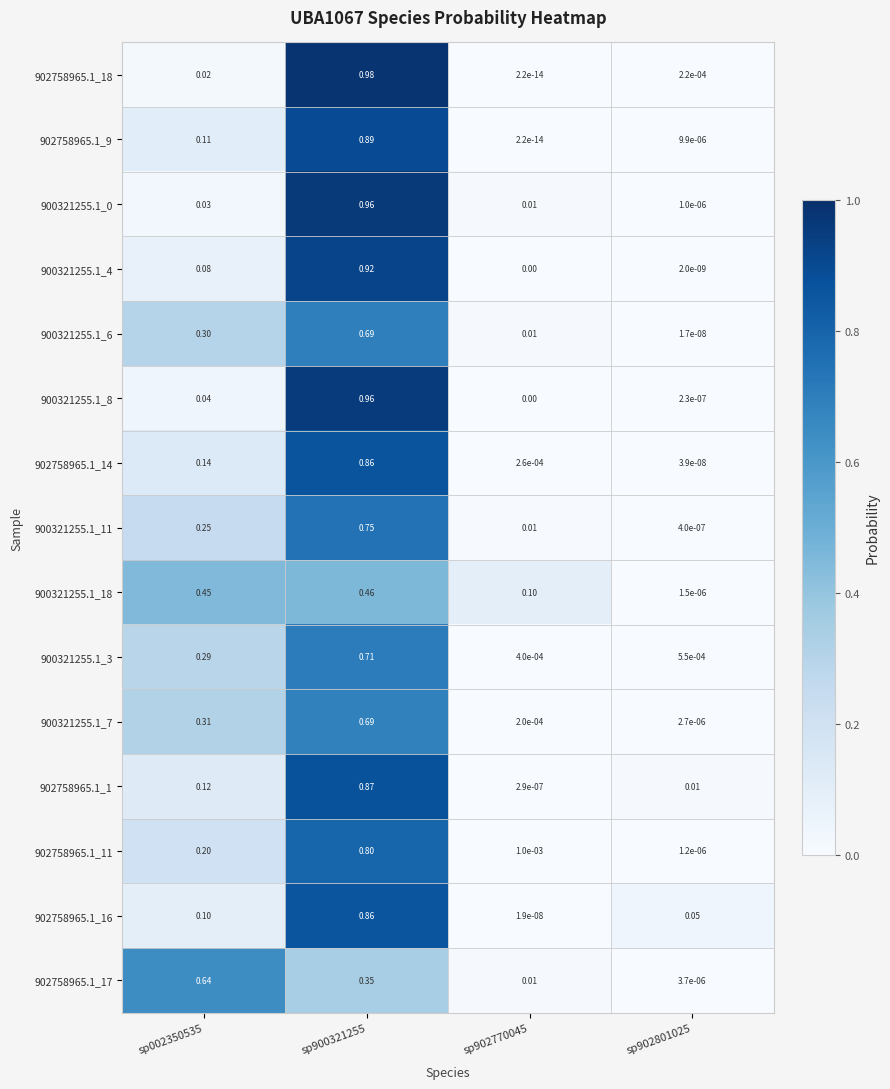

Is the value of 902758965.1_11 at sp900321255 greater than the value of 900321255.1_8 at sp002350535?

Yes